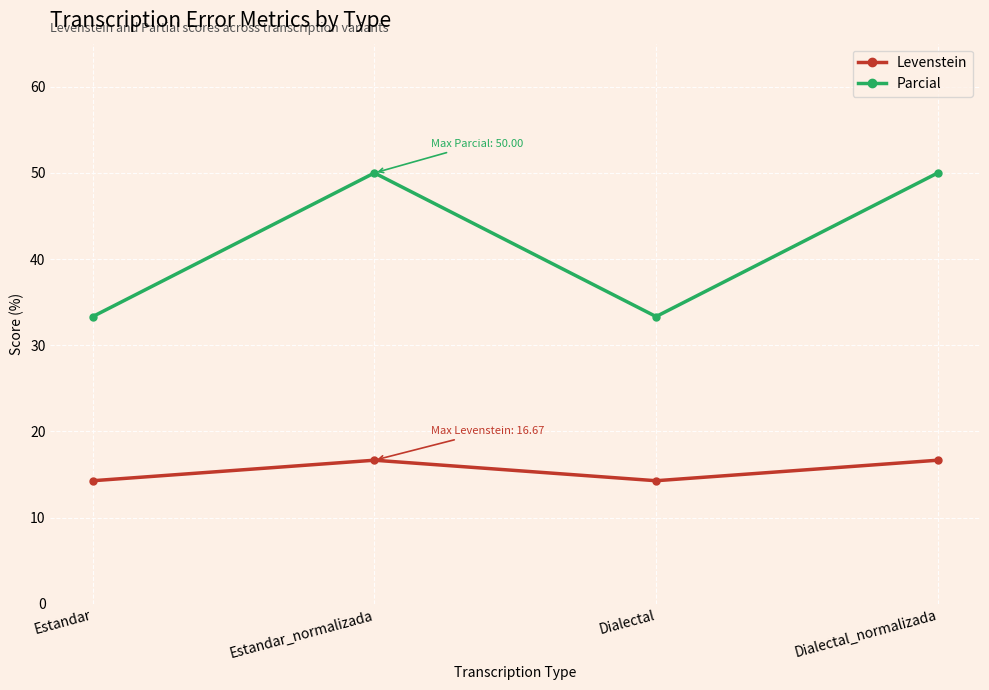

Reading left to right, what are all the values shown in this chart?

Levenstein: 14.3	16.7	14.3	16.7
Parcial: 33.3	50.0	33.3	50.0